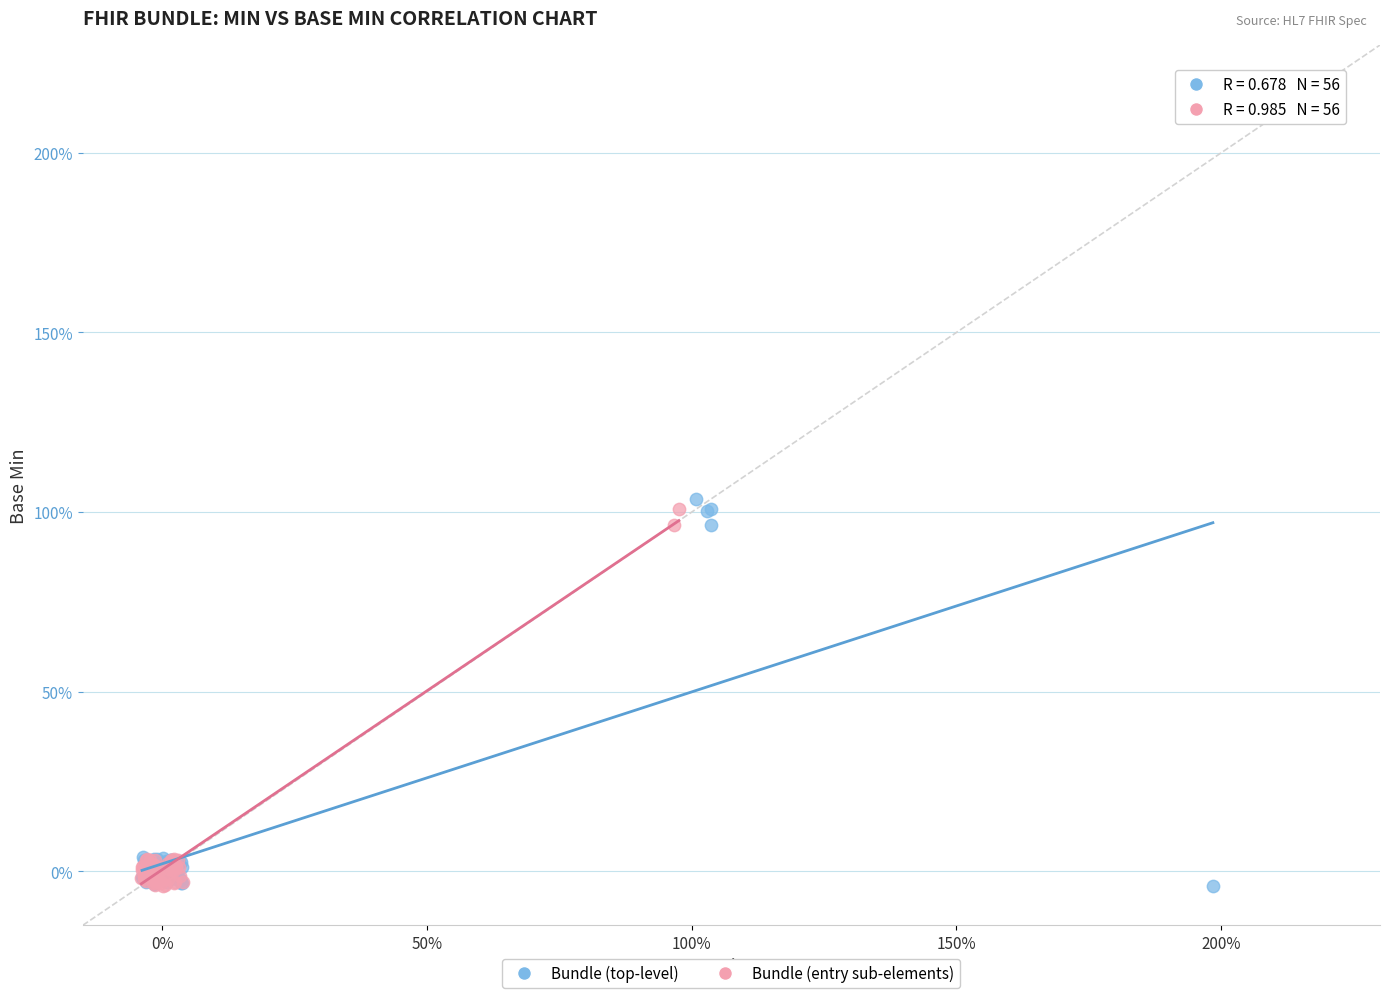

What are all the series names shown in the legend?

Bundle (top-level), Bundle (entry sub-elements)